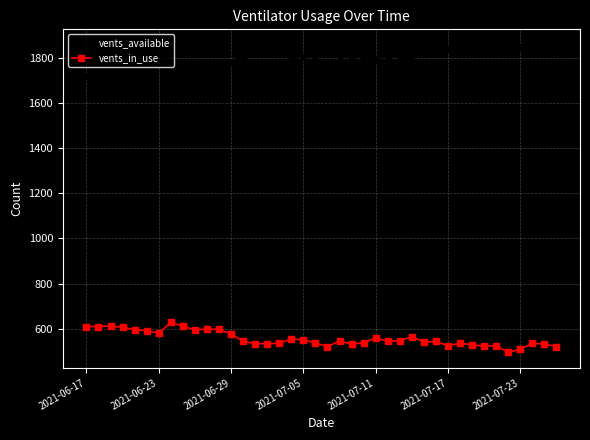

List the series in order of their overall mean, highest first.

vents_available, vents_in_use